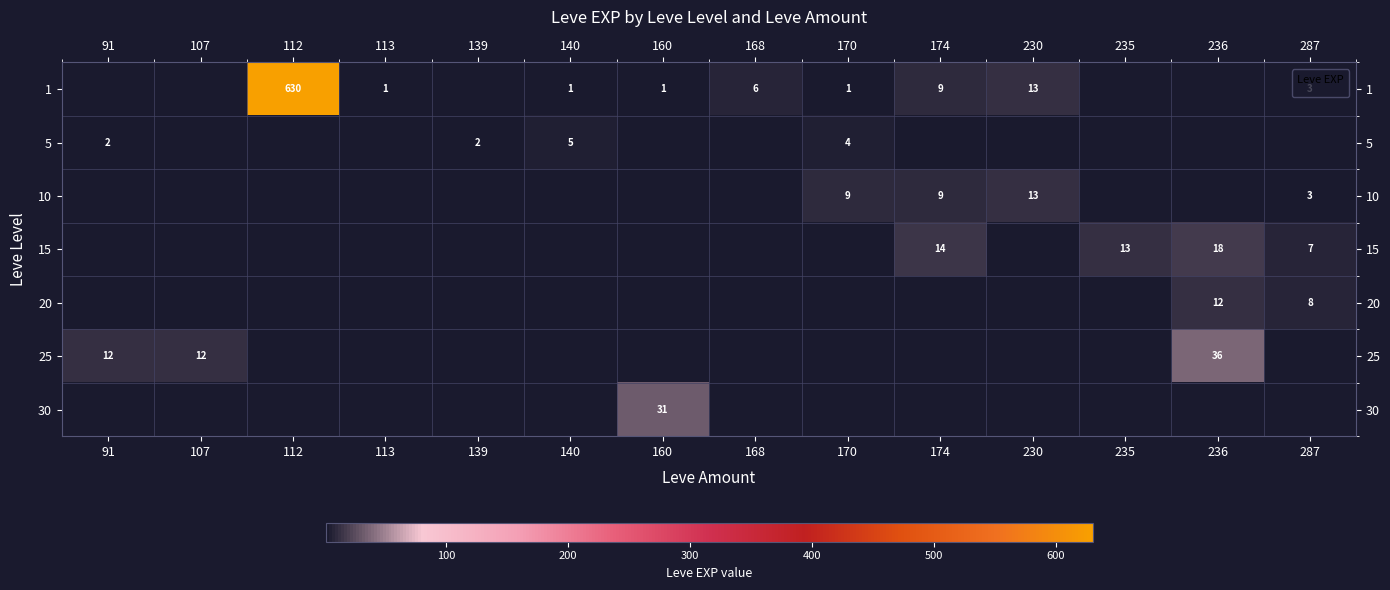

What is the maximum value shown in the chart?

630